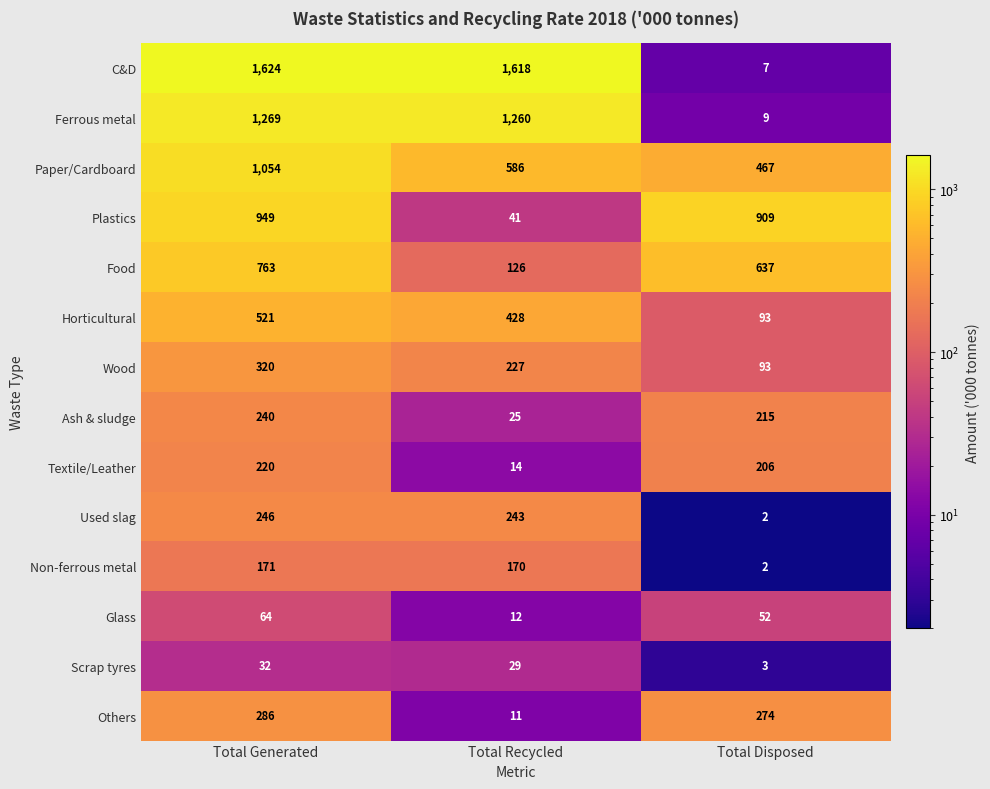

What is the difference between the highest and lowest values at Total Recycled?

1607